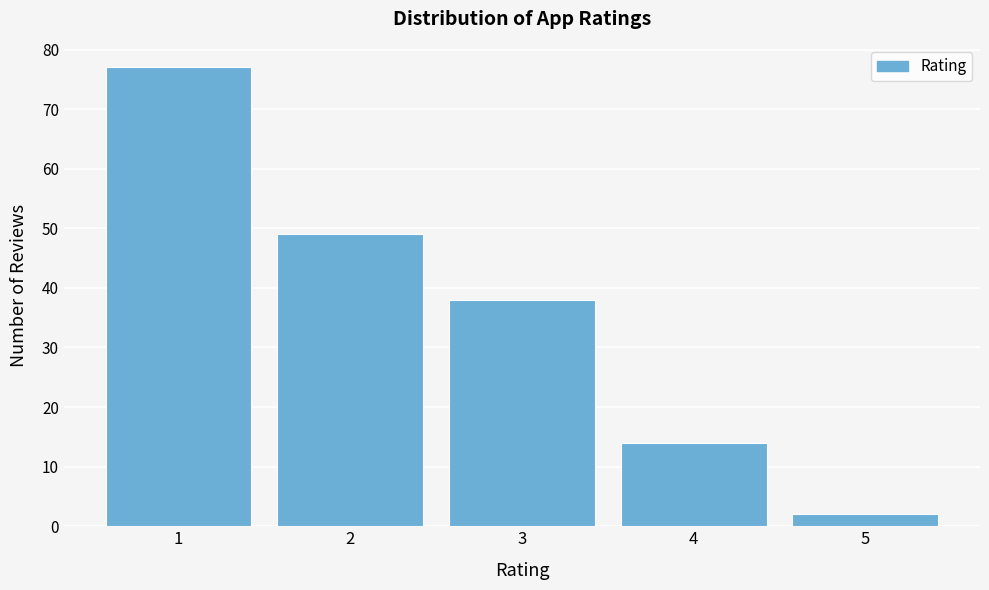

Reading left to right, transcribe all the data shown in this chart.

1=77	2=49	3=38	4=14	5=2